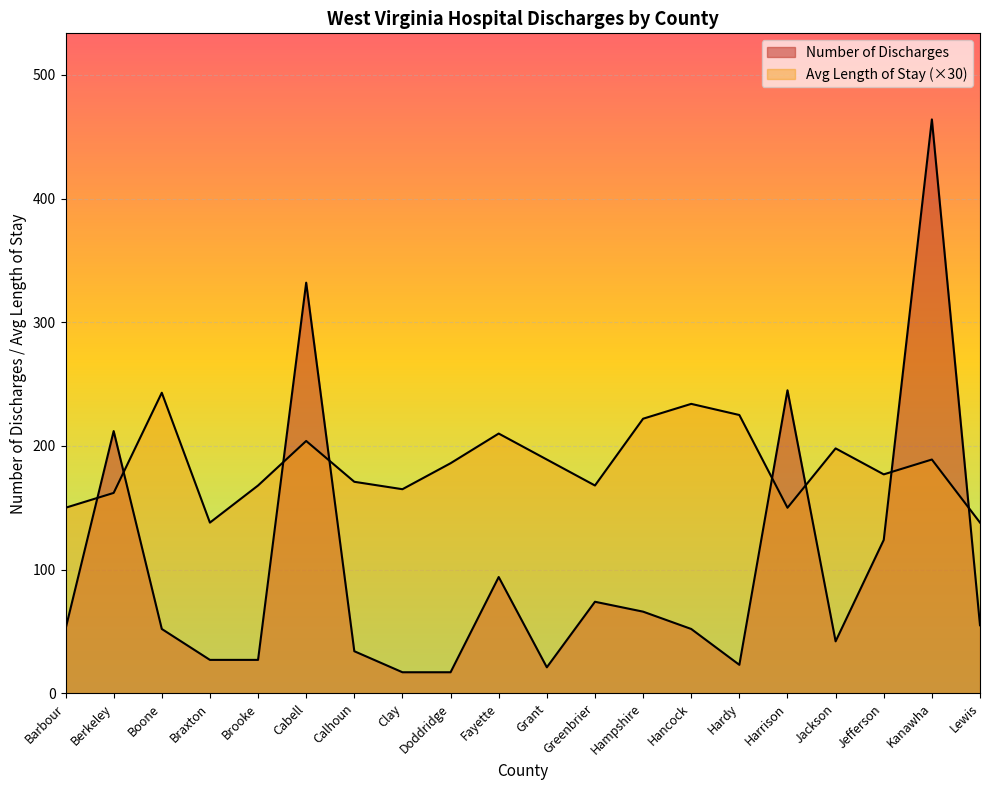

What is the total value across all series at Braxton?

165